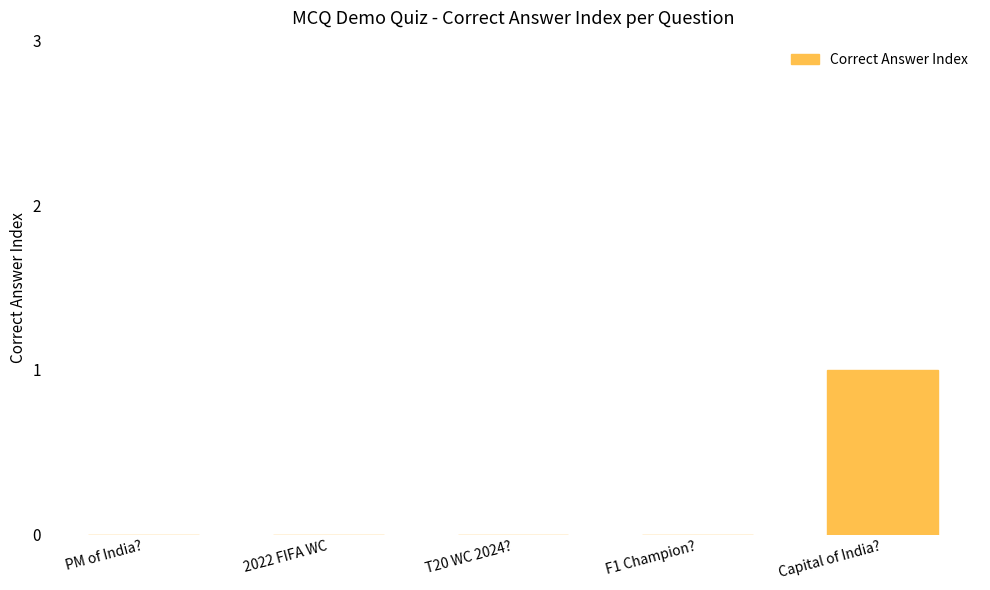

True or false: the data shows 0 at PM of India?.

True